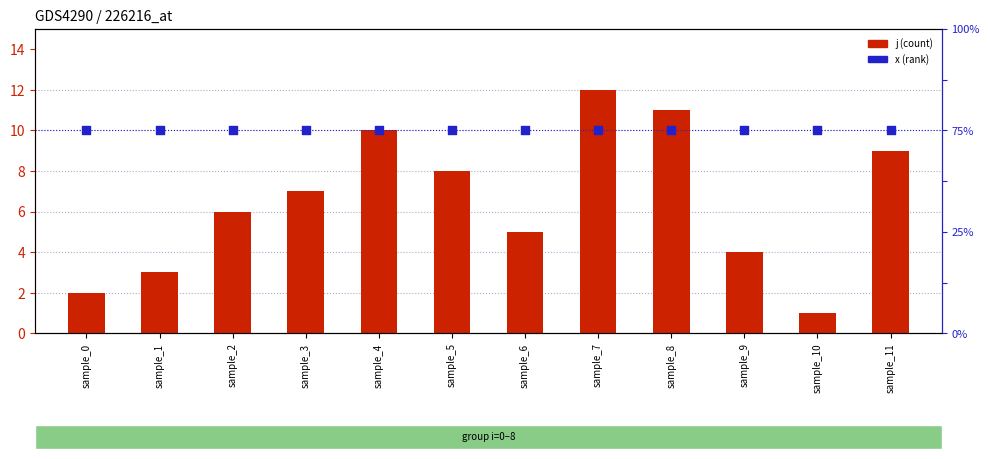

Which series reaches the minimum Y coordinate?

j